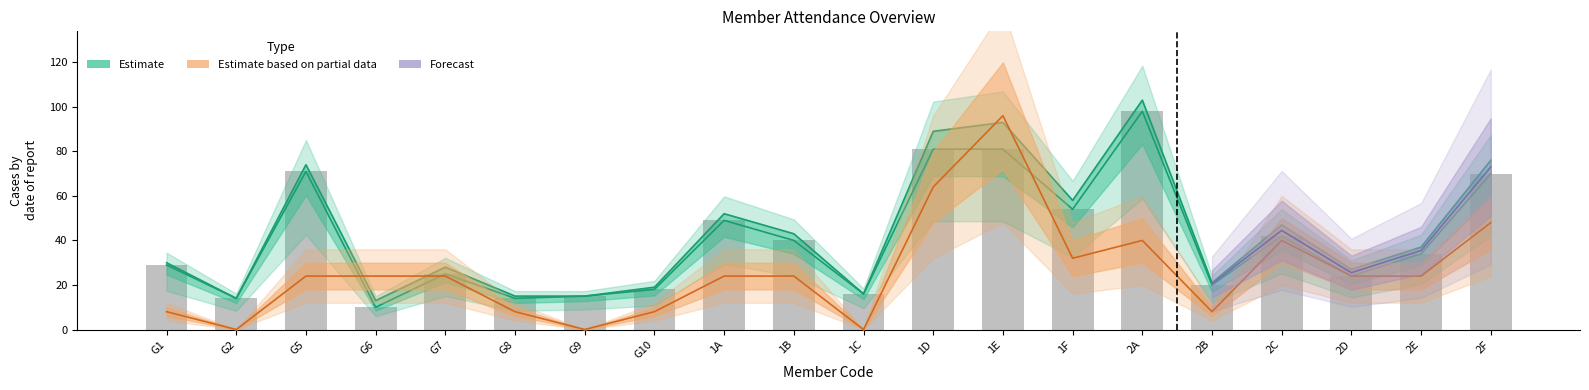

At which category does the chart reach its peak across all series?

2A